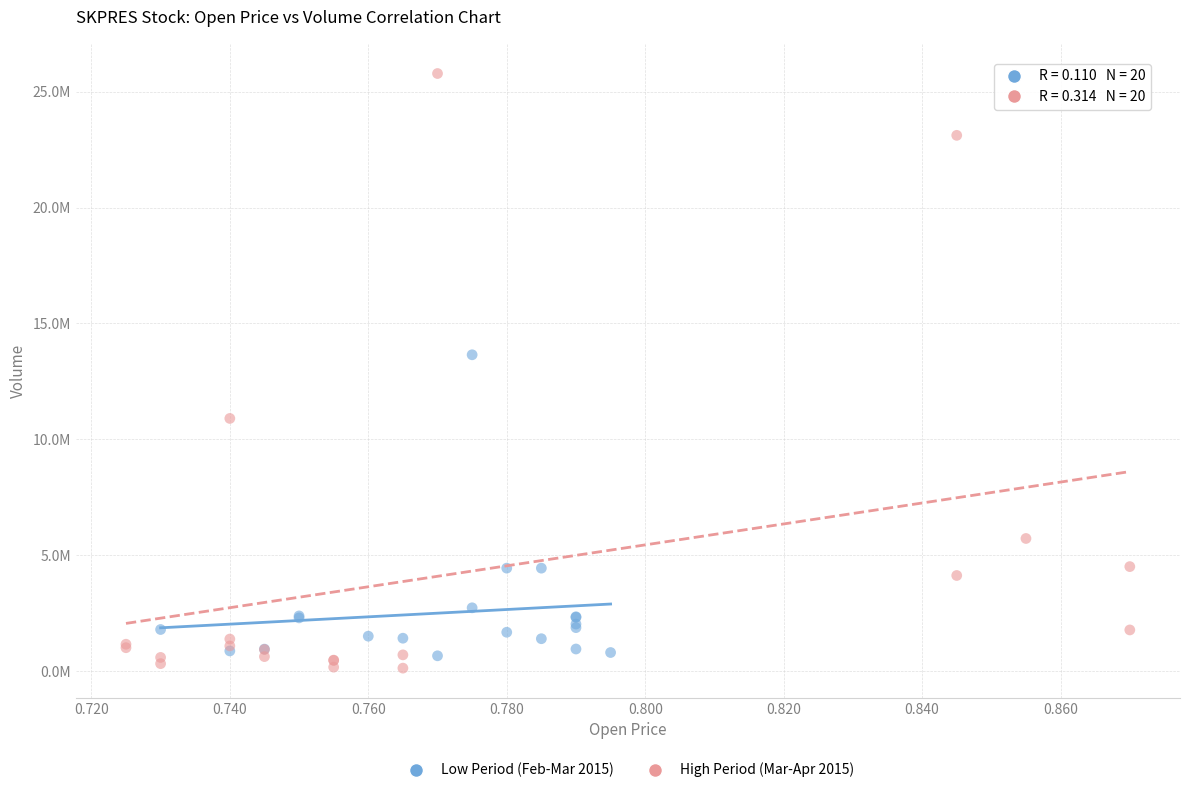

What are all the series names shown in the legend?

Low Period (Feb-Mar 2015), High Period (Mar-Apr 2015)